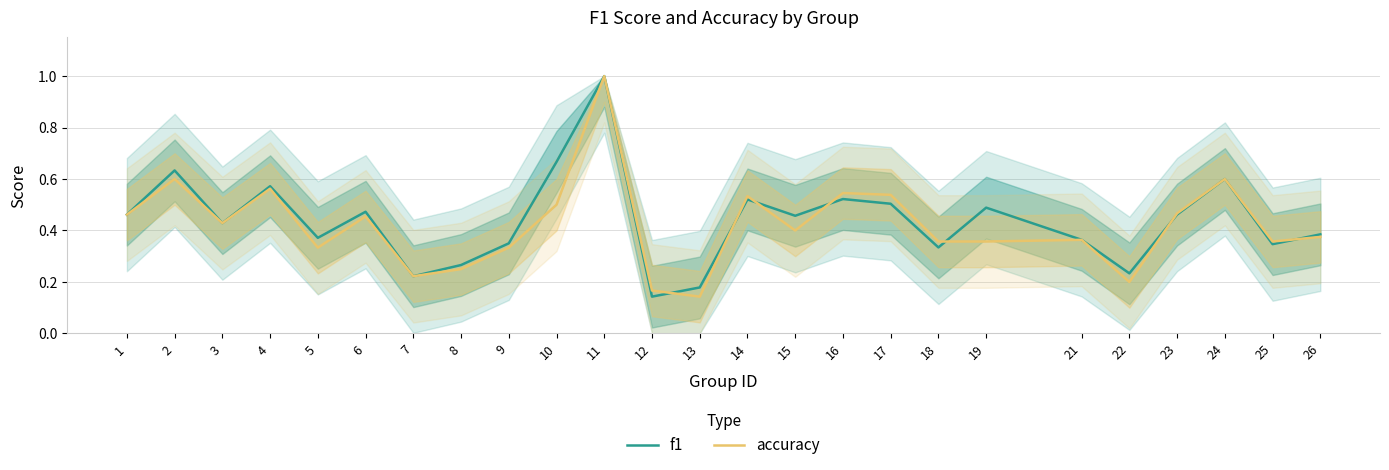

Between 11 and 16, which series saw the biggest shift?

f1